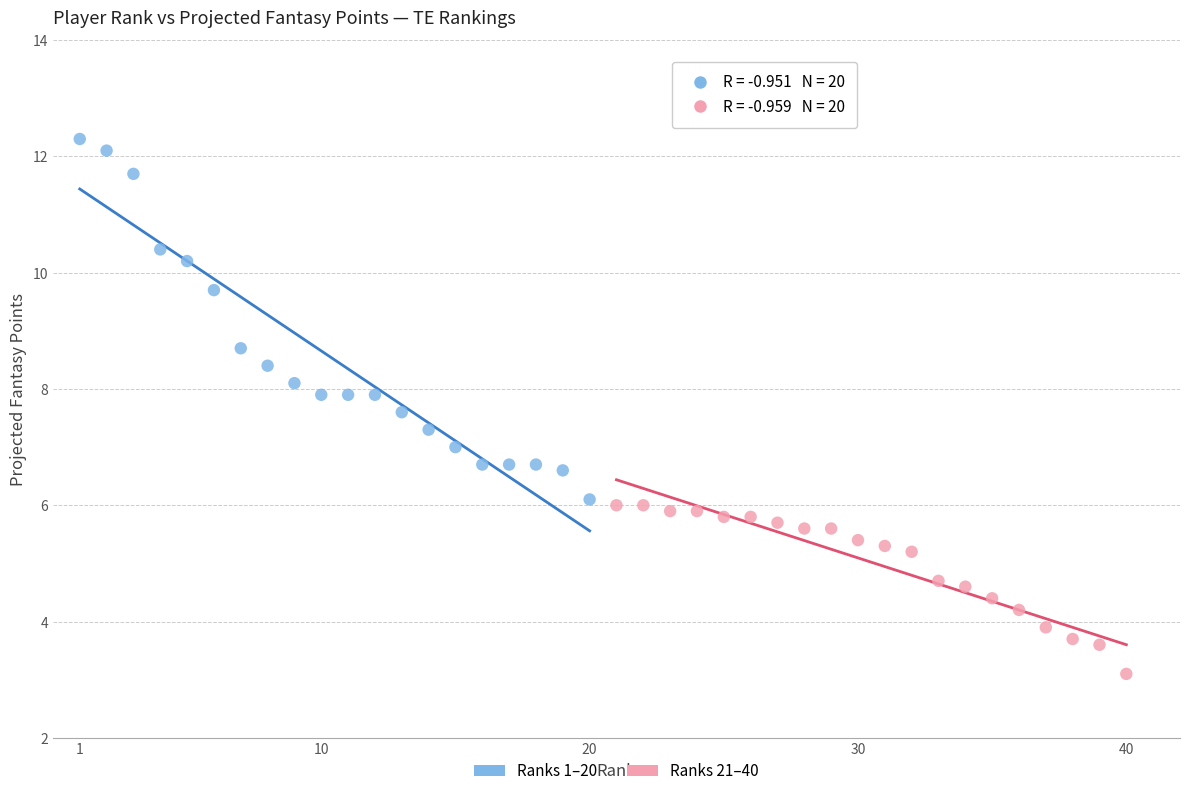

Which series has the widest spread of Y values?

Ranks 1–20